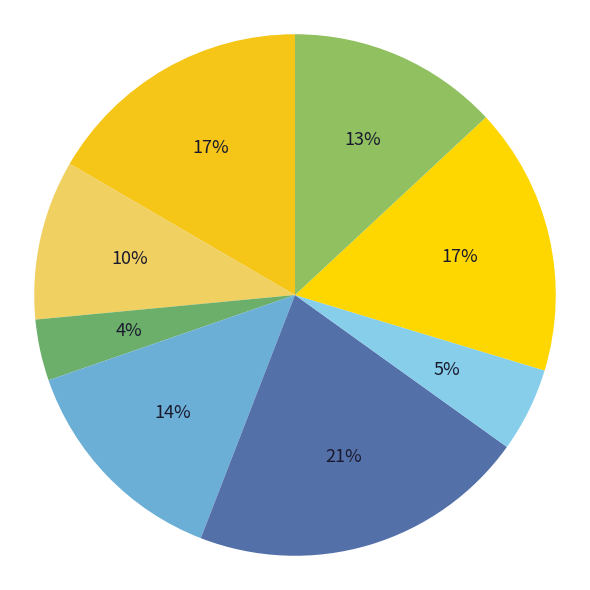

How many segments does this pie chart have?

8